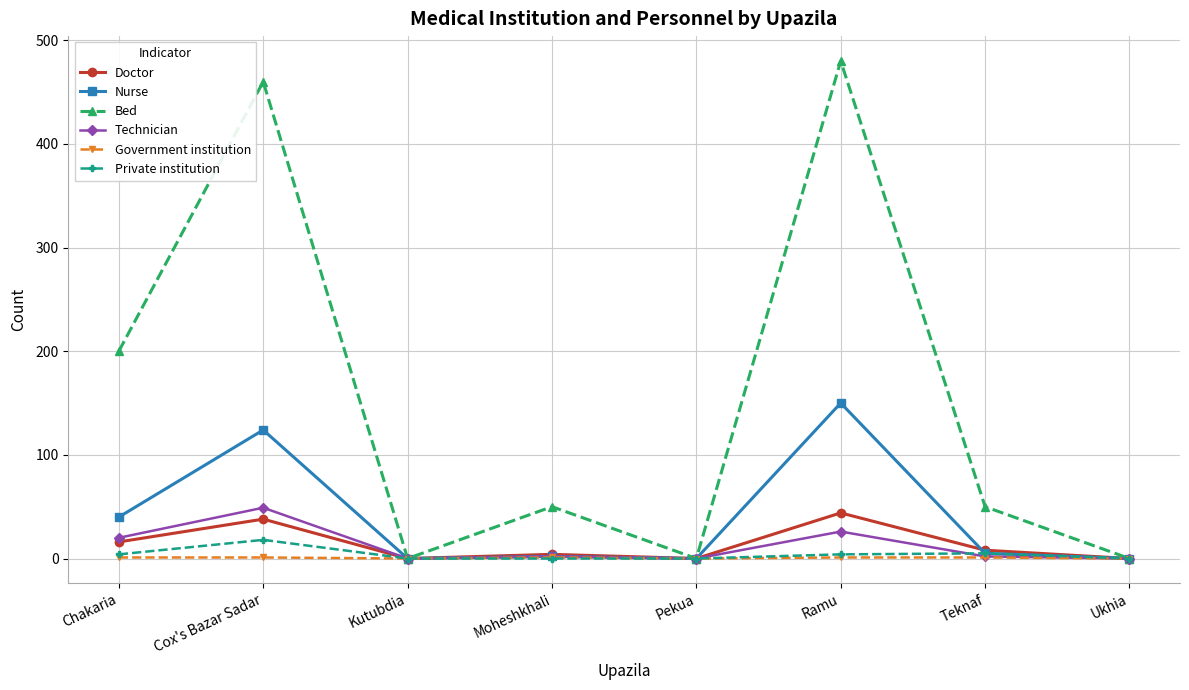

Which series changed the most between Cox's Bazar Sadar and Kutubdia?

Bed